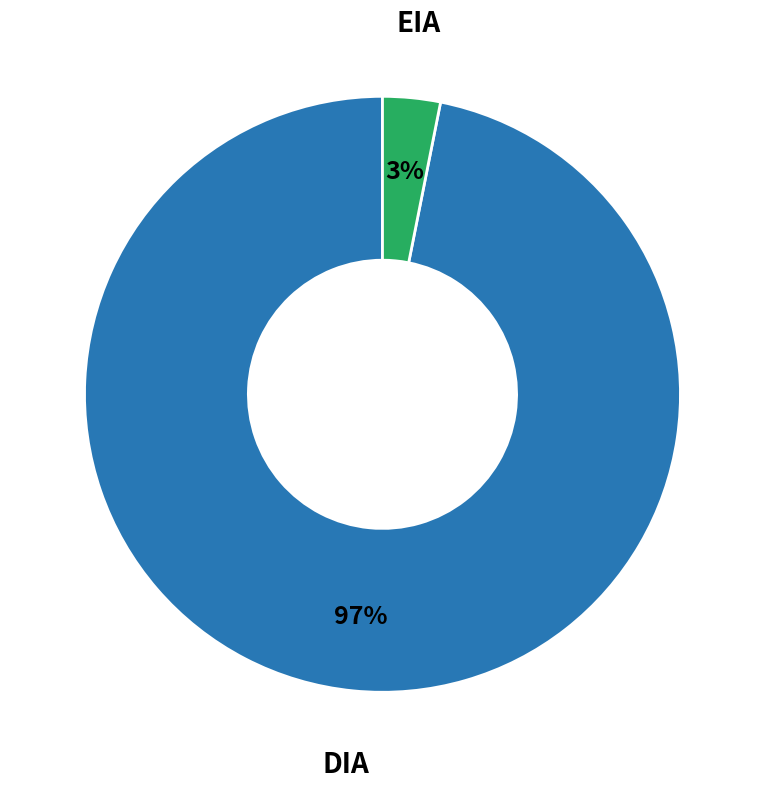

Which slice is the smallest?

EIA